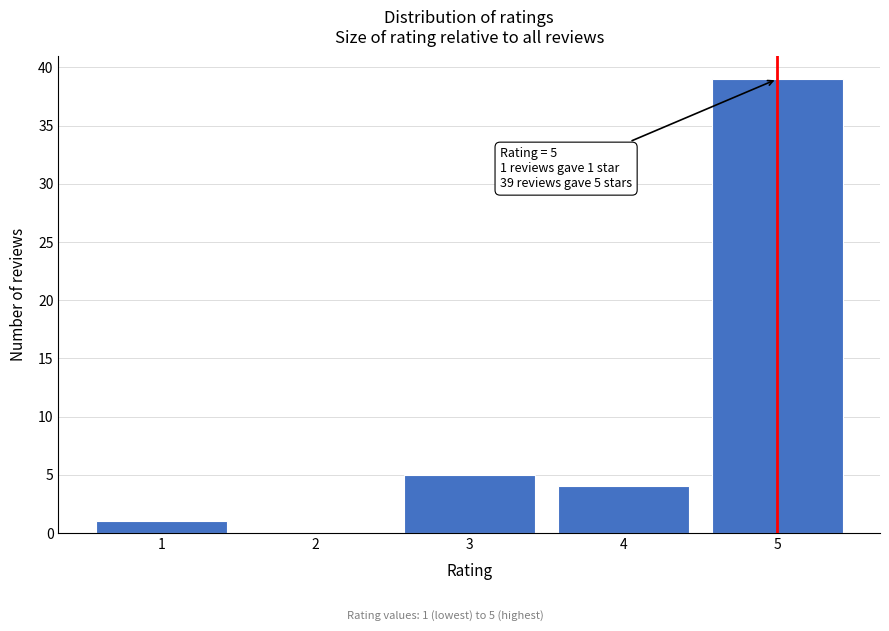

Reading right to left, transcribe all the data shown in this chart.

5=39	4=4	3=5	2=0	1=1